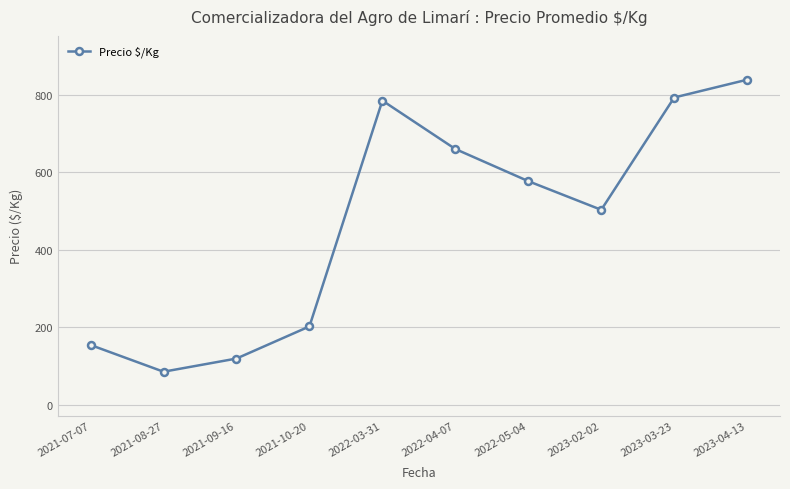

What is the maximum value shown in the chart?

839